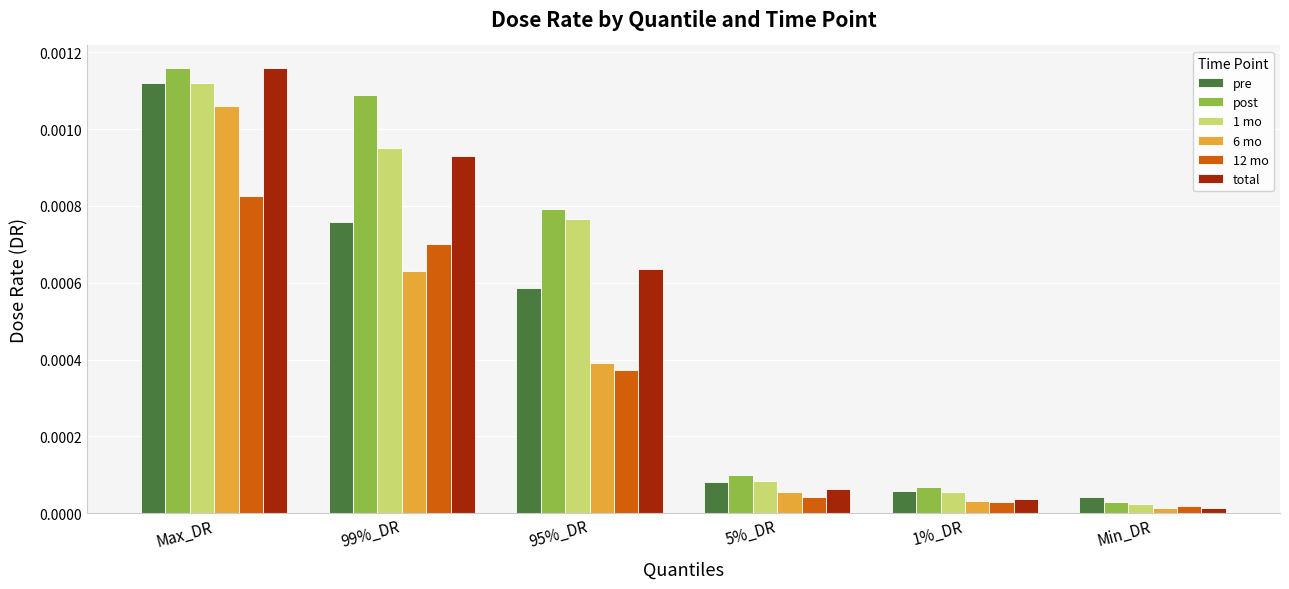

At how many categories does at least one series exceed 0?

6